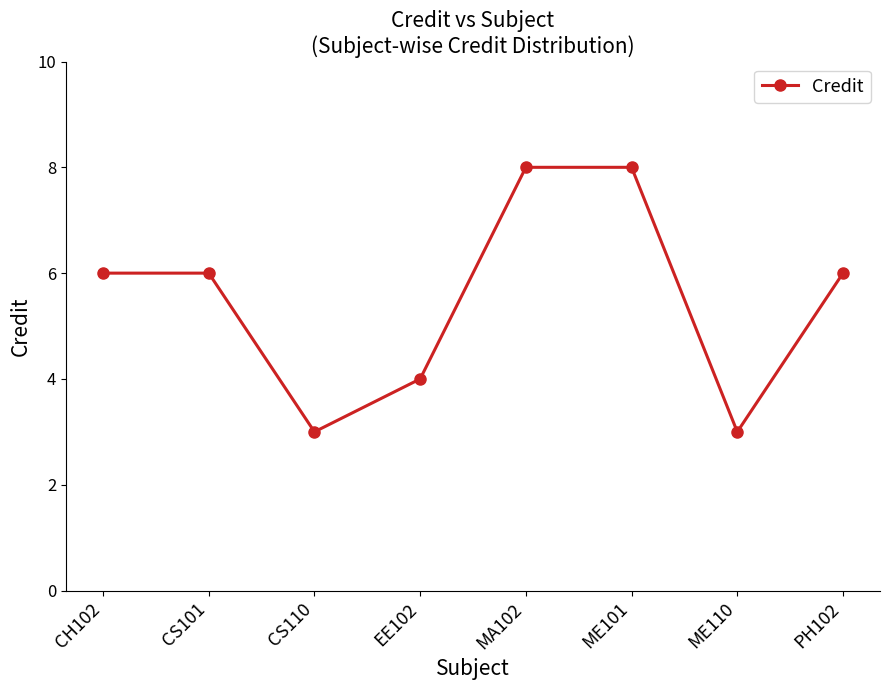

Approximately how many times larger is the value at EE102 compared to CS101?

0.7